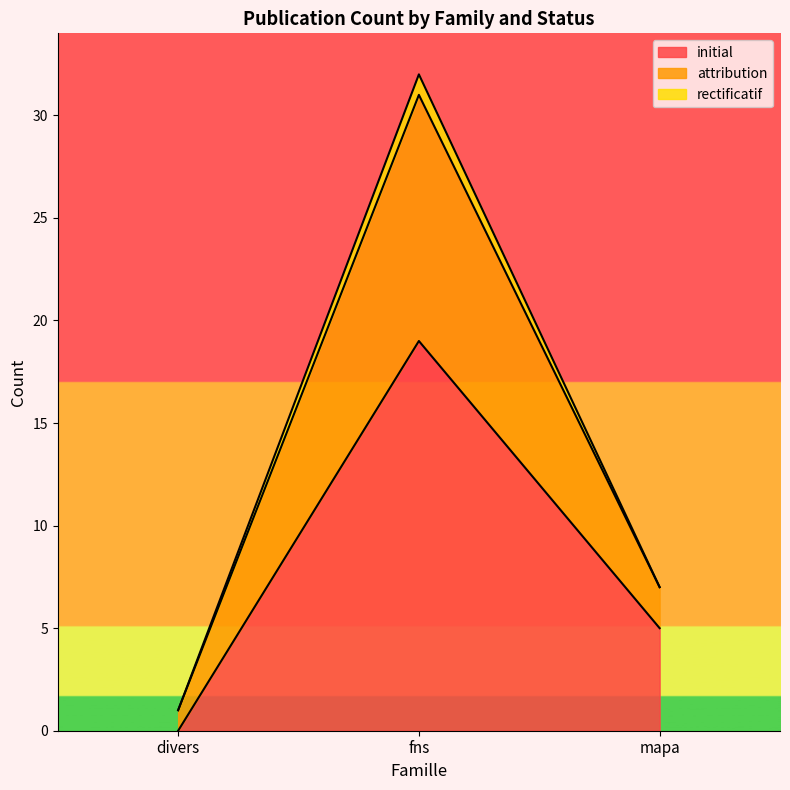

List the labels in order of initial value, smallest first.

divers, mapa, fns